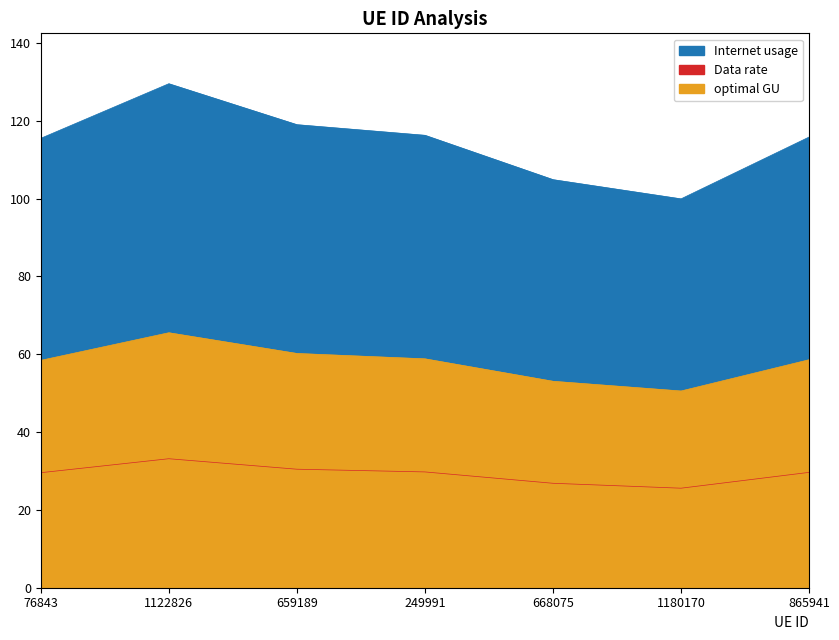

Does the chart have visible grid lines?

No